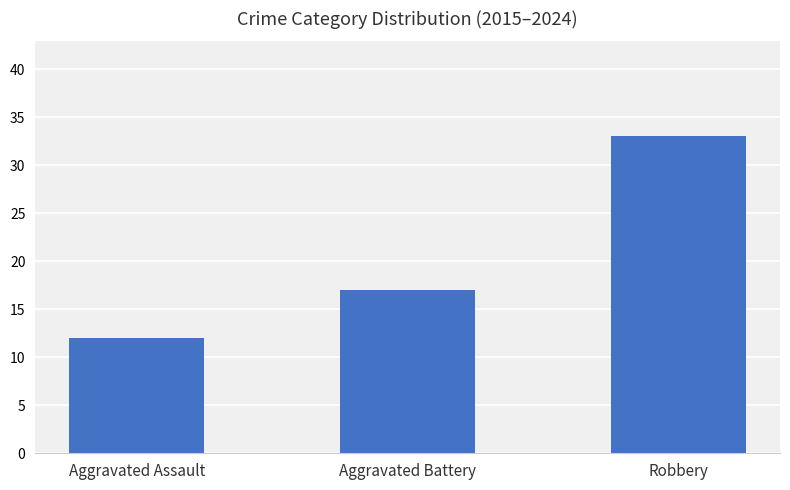

Read the value at Aggravated Assault, to the nearest 10.

10